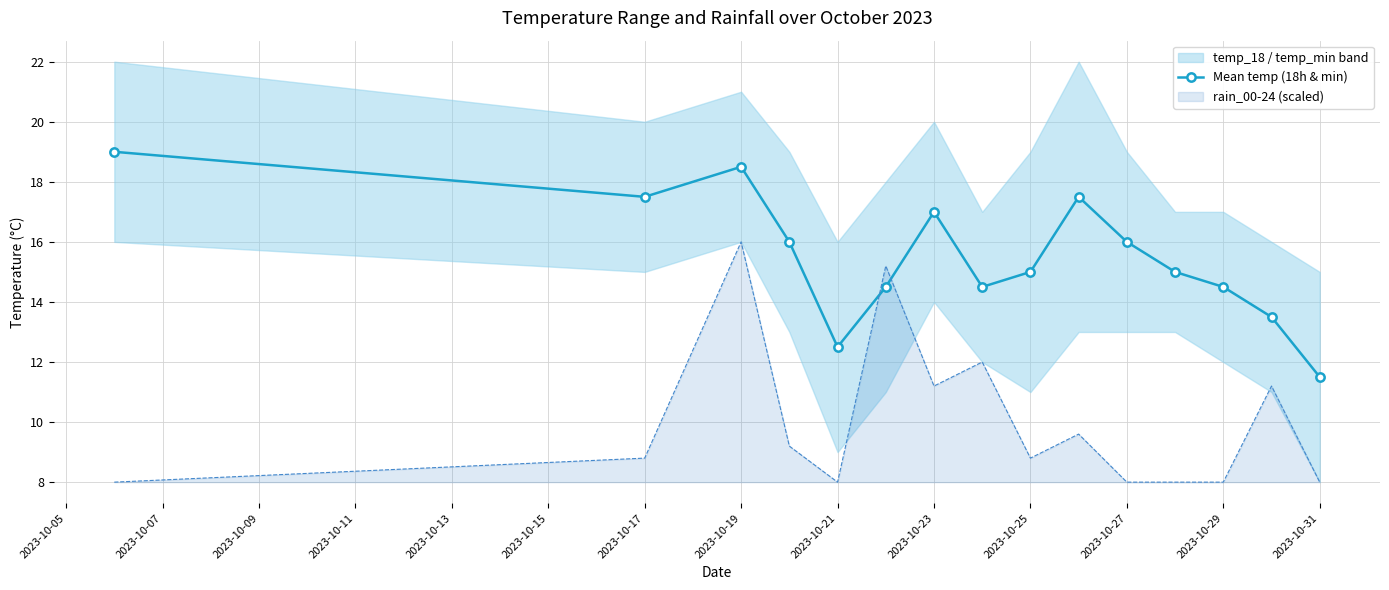

The value of Mean temp (18h & min) at 2023-10-19 is 6.1. True or false?

False